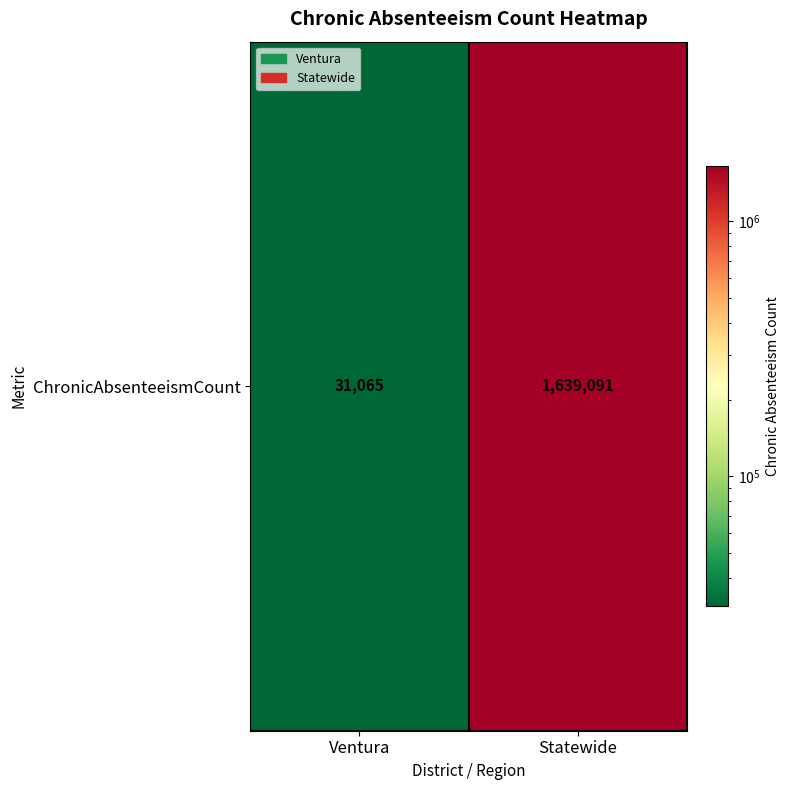

What is the minimum value shown in the chart?

31065